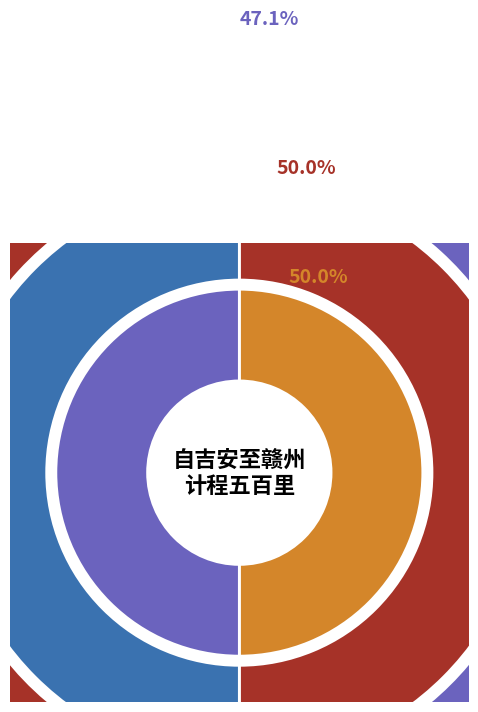

What percentage is the 自吉安至赣州计程五百里篷窗无事偶有所得辄韵之成四绝句 其三 slice, to the nearest percent?

16%